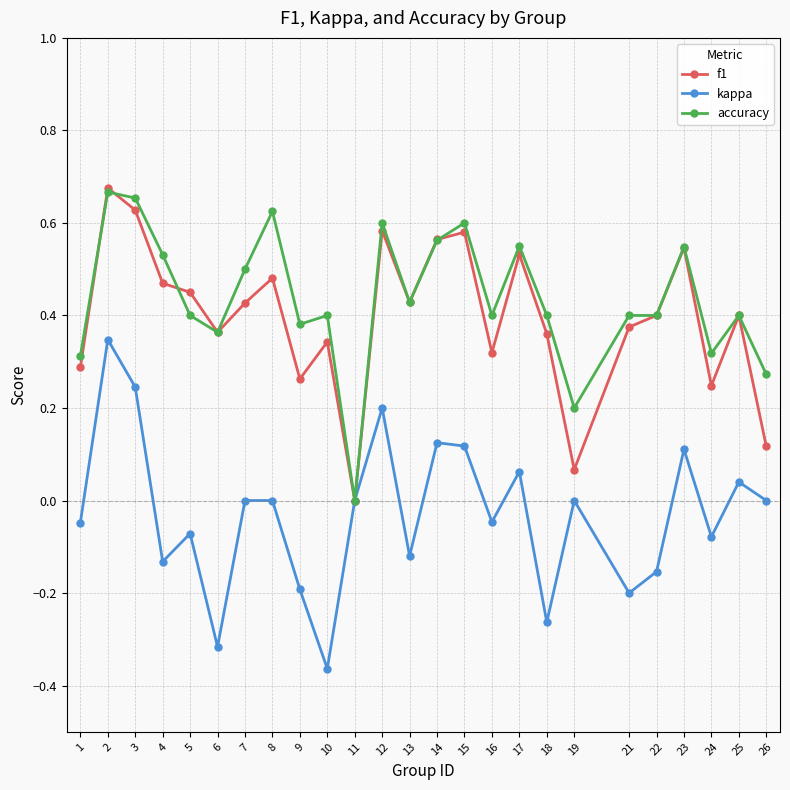

At which category does the chart reach its minimum across all series?

10